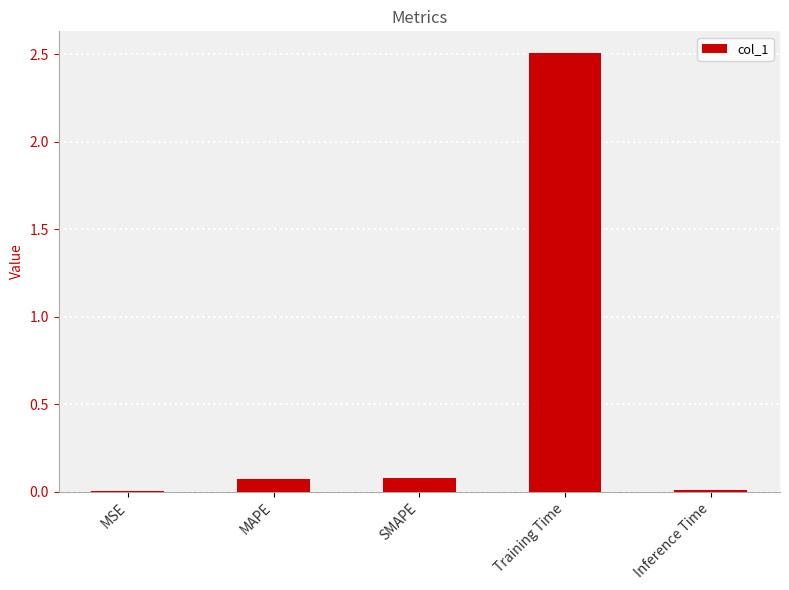

Are the bars horizontal?

No